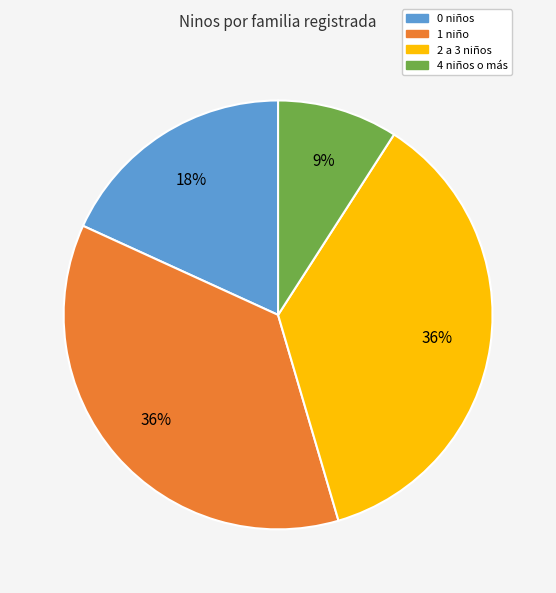

To the nearest percent, what is the difference between the largest and smallest slice percentages?

27%